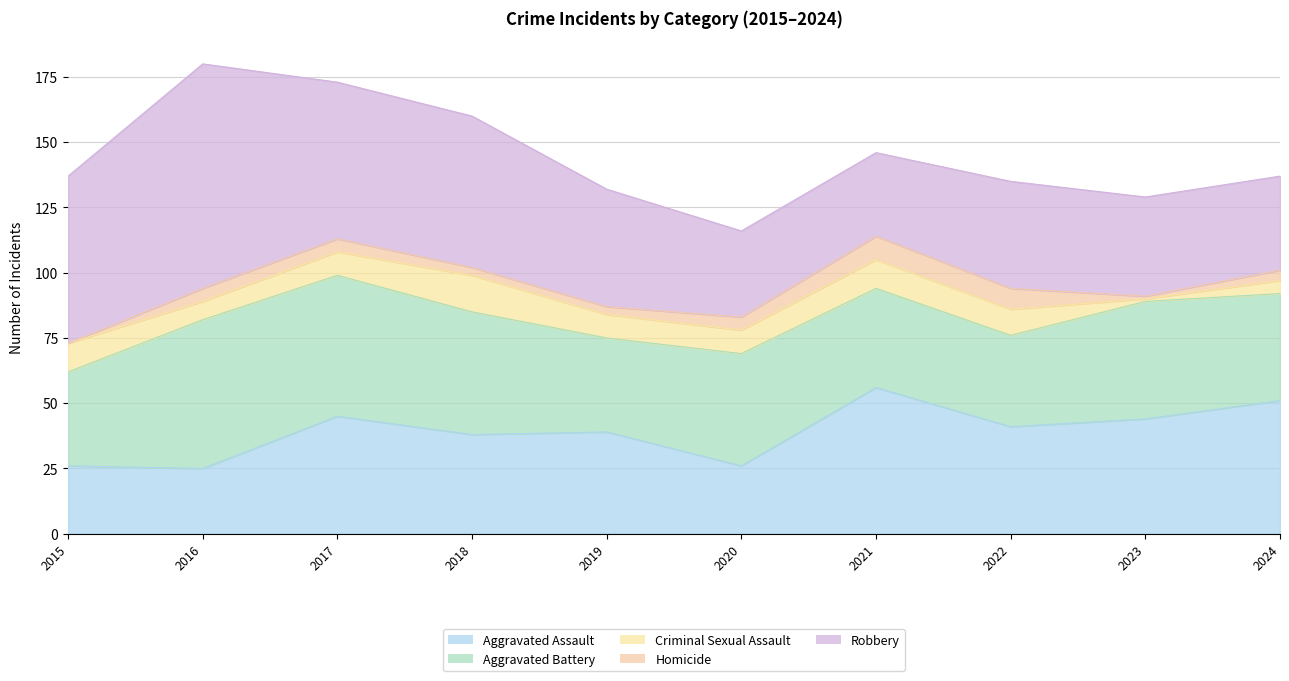

How many lines are shown in the chart?

5